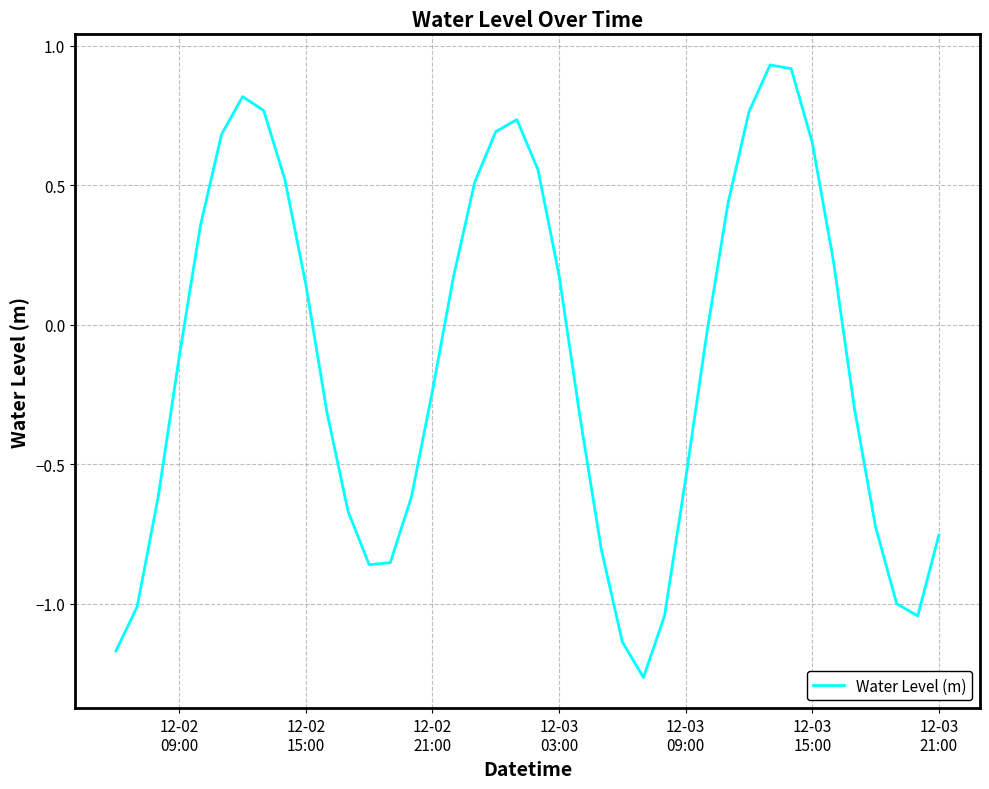

How many positive values are there?

18